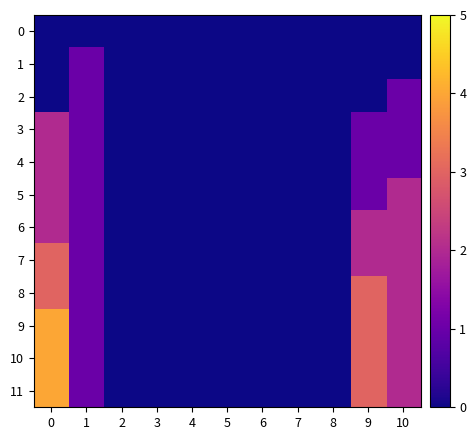

What is the difference between the highest and lowest values at 0?

4